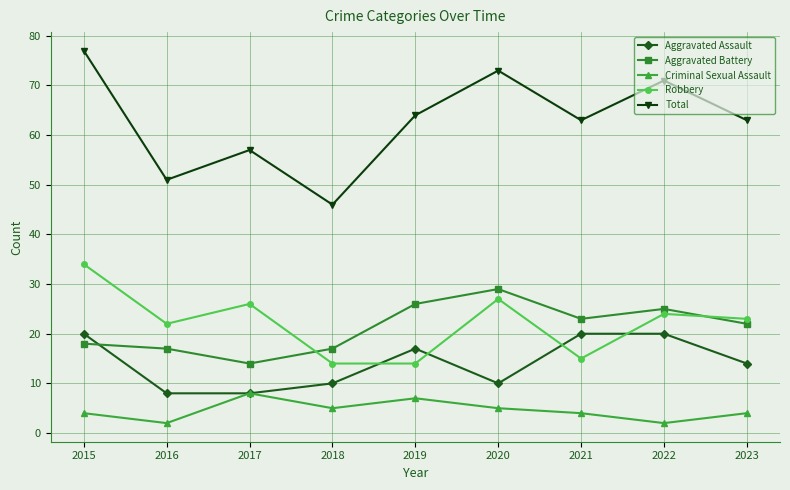

Is it true that Robbery equals 6 at 2017?

False